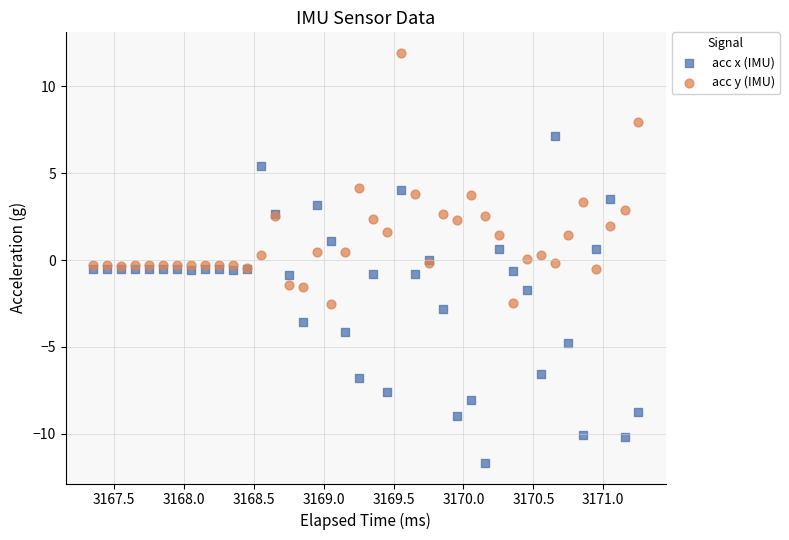

Which series contains the highest Y value?

acc y (IMU)